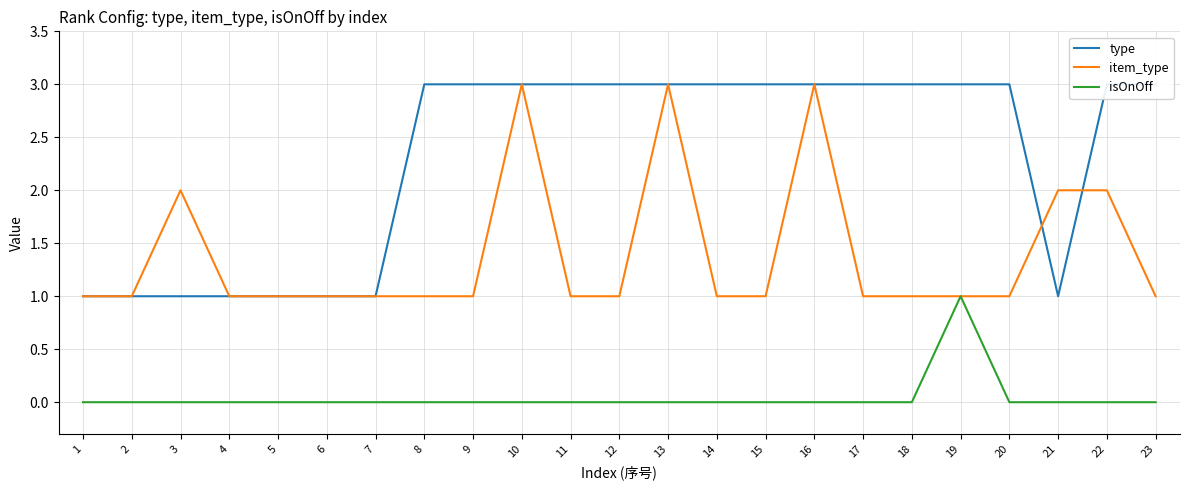

What is the greatest value displayed?

3